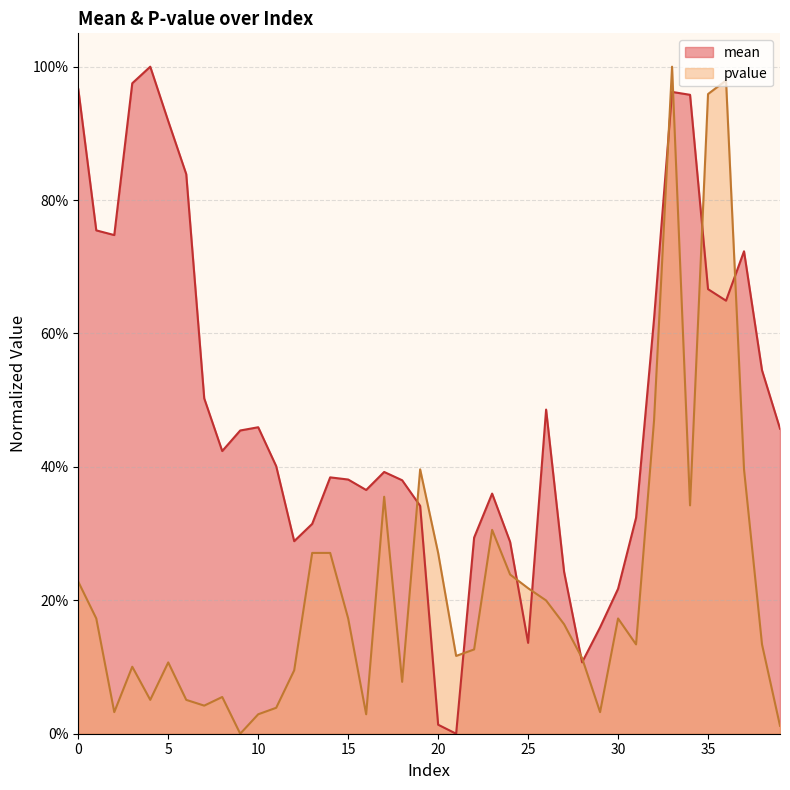

Reading left to right, transcribe all the data shown in this chart.

mean: 0=1.0	1=0.8	2=0.7	3=1.0	4=1.0	5=0.9	6=0.8	7=0.5	8=0.4	9=0.5	10=0.5	11=0.4	12=0.3	13=0.3	14=0.4	15=0.4	16=0.4	17=0.4	18=0.4	19=0.3	20=0.0	21=0.0	22=0.3	23=0.4	24=0.3	25=0.1	26=0.5	27=0.2	28=0.1	29=0.2	30=0.2	31=0.3	32=0.6	33=1.0	34=1.0	35=0.7	36=0.6	37=0.7	38=0.5	39=0.5
pvalue: 0=0.2	1=0.2	2=0.0	3=0.1	4=0.1	5=0.1	6=0.1	7=0.0	8=0.1	9=0.0	10=0.0	11=0.0	12=0.1	13=0.3	14=0.3	15=0.2	16=0.0	17=0.4	18=0.1	19=0.4	20=0.3	21=0.1	22=0.1	23=0.3	24=0.2	25=0.2	26=0.2	27=0.2	28=0.1	29=0.0	30=0.2	31=0.1	32=0.5	33=1.0	34=0.3	35=1.0	36=1.0	37=0.4	38=0.1	39=0.0